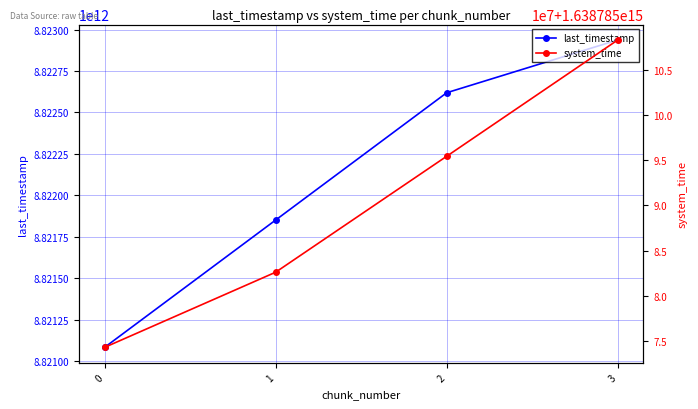

True or false: system_time has a value of 1638785074327459 at 0.

True